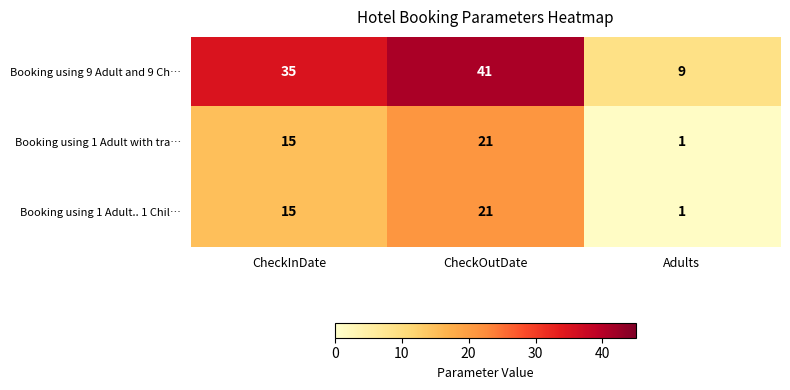

How many Booking using 1 Adult with tra… values are between 1 and 21?

3